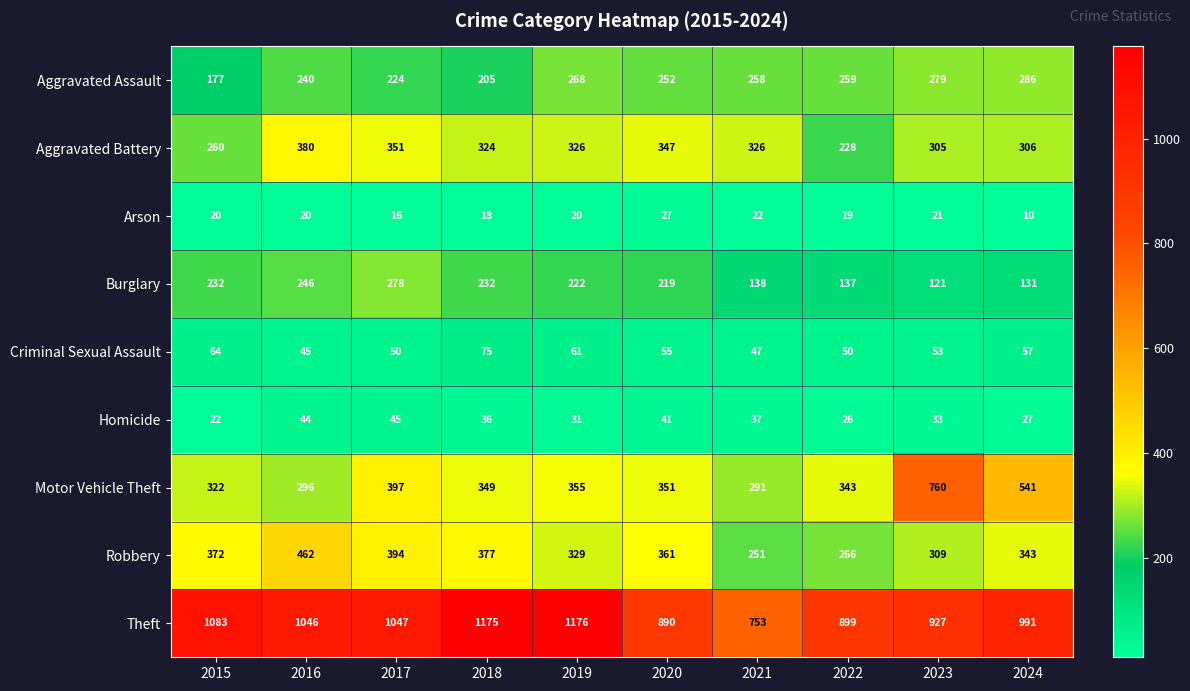

What is the difference between the second highest and second lowest values in the Criminal Sexual Assault series?

17